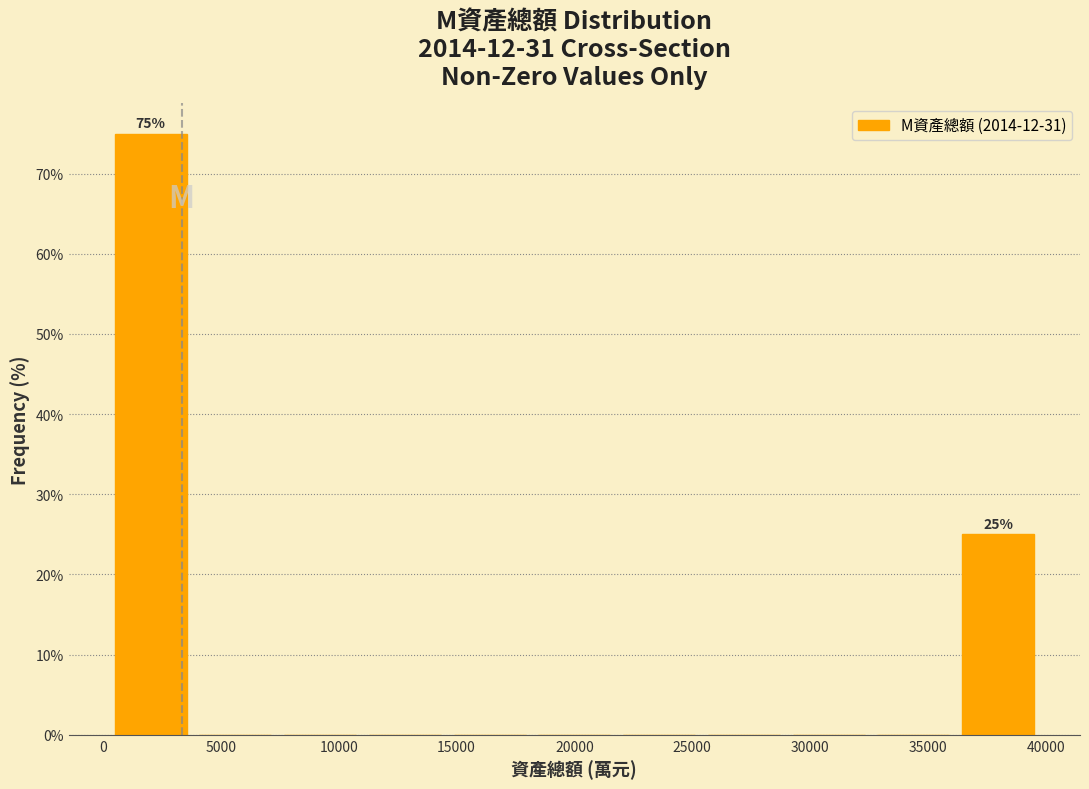

Over which range of the x-axis is the bar tallest?

0 to 4000